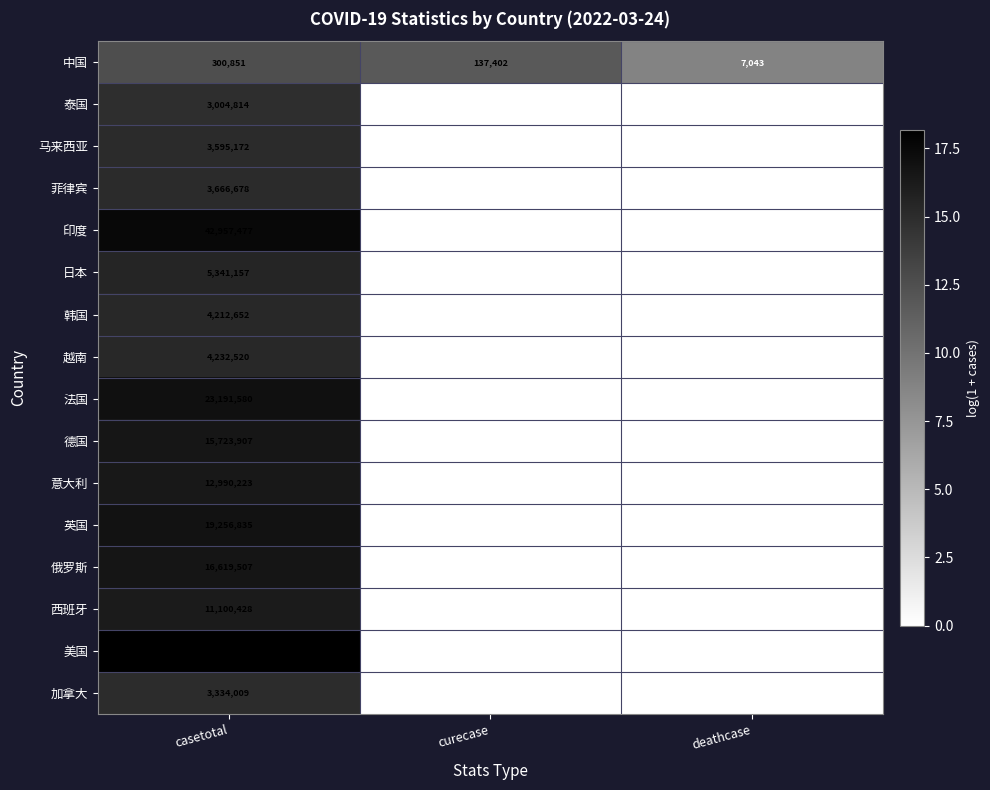

The 法国 series shows 23191580 at casetotal. True or false?

True